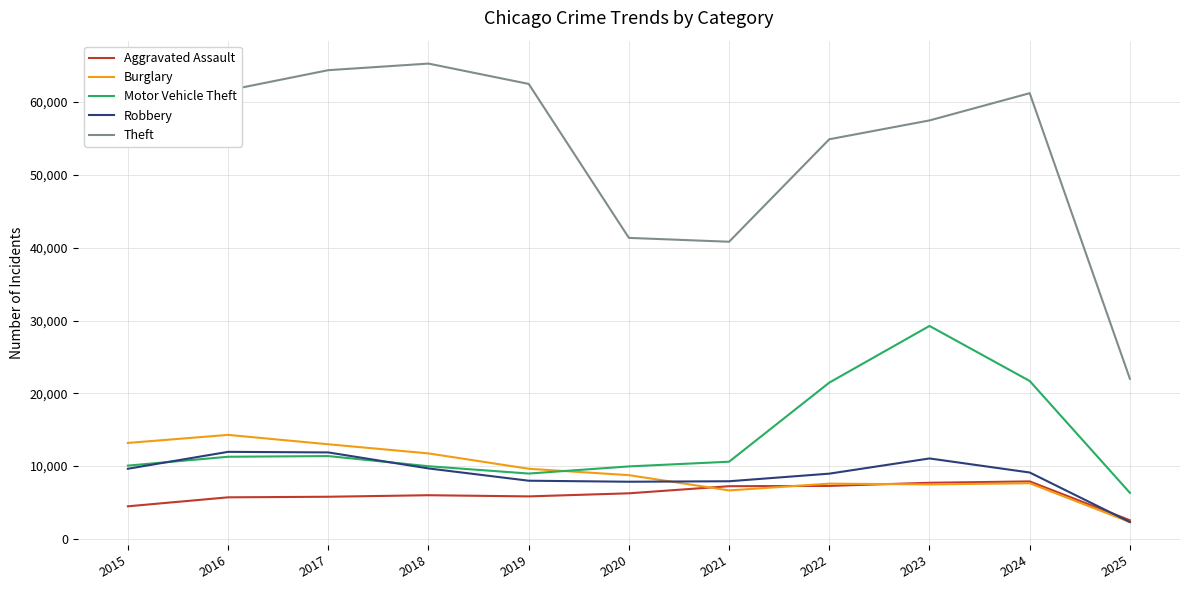

What is the average value of the Aggravated Assault series?

6072